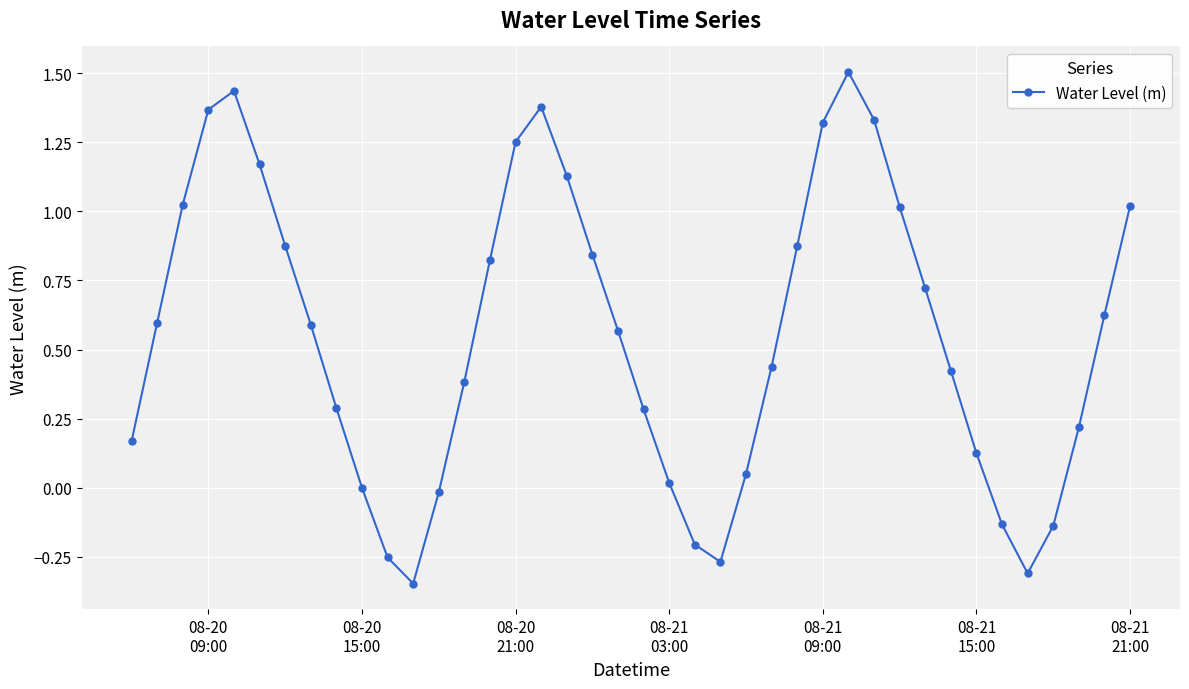

What is the greatest value displayed?

1.5